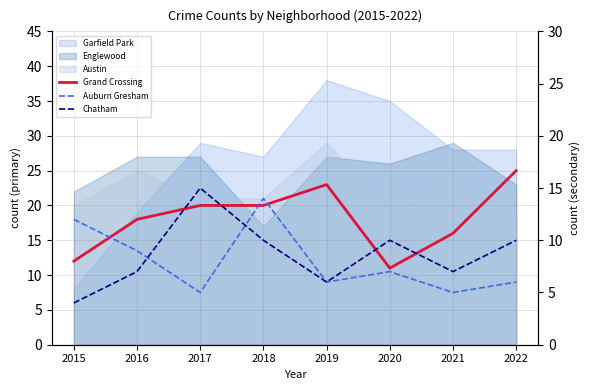

What is the sum of the Grand Crossing values at 2022 and 2015?

37